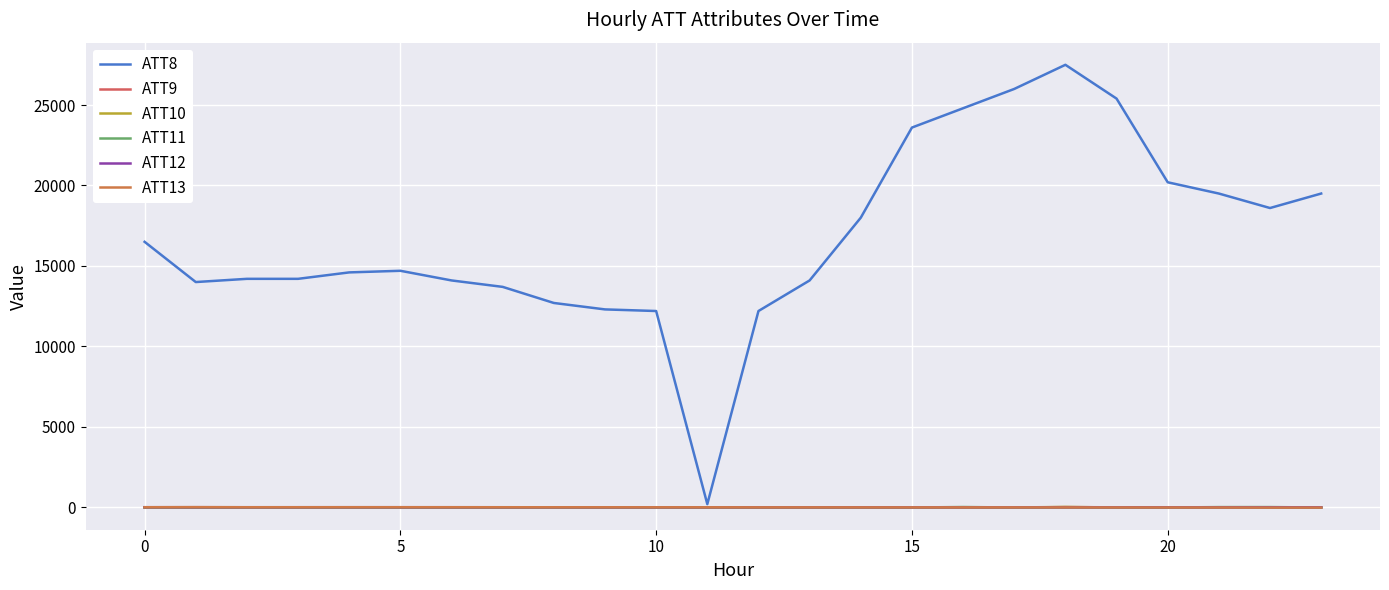

At which category is the sum across all series the highest?

18